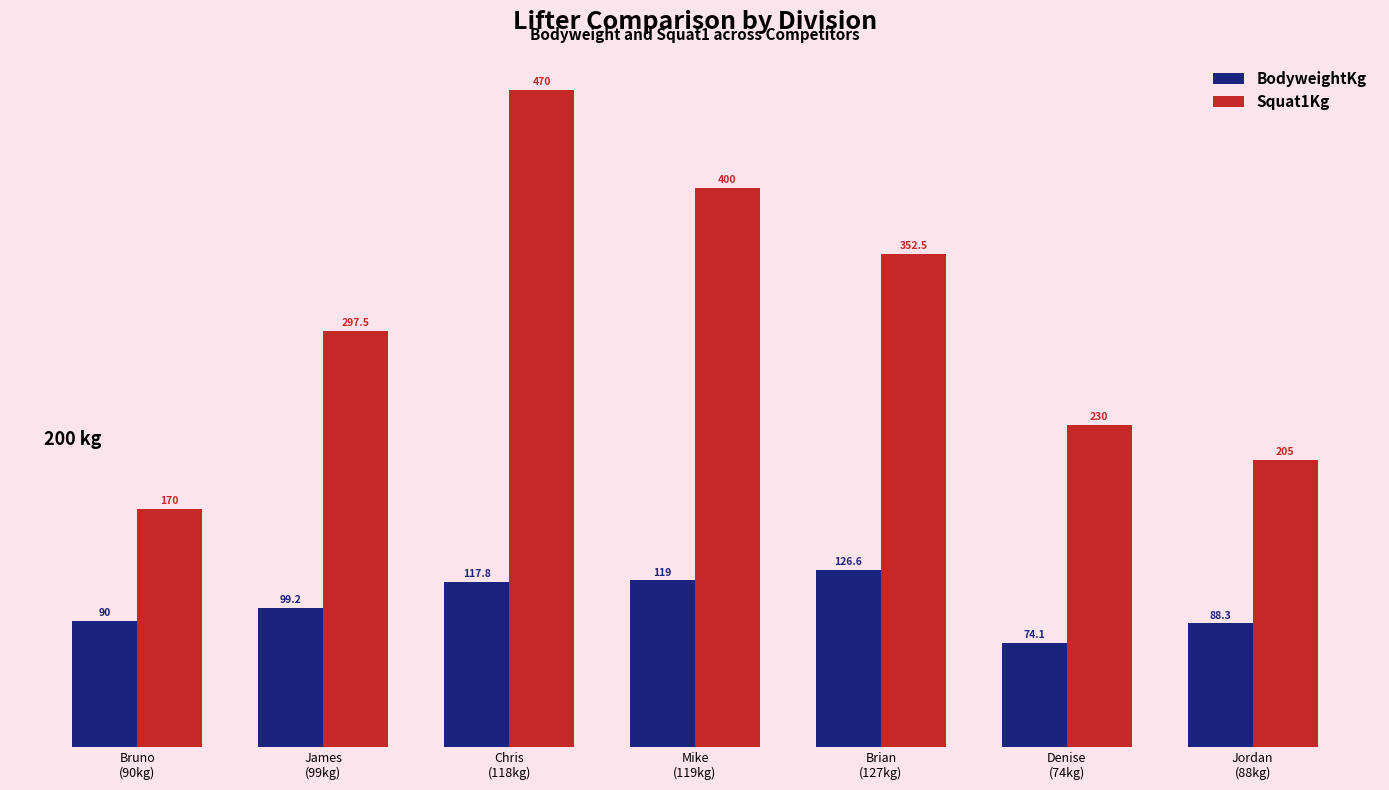

At how many categories does at least one series exceed 124?

7